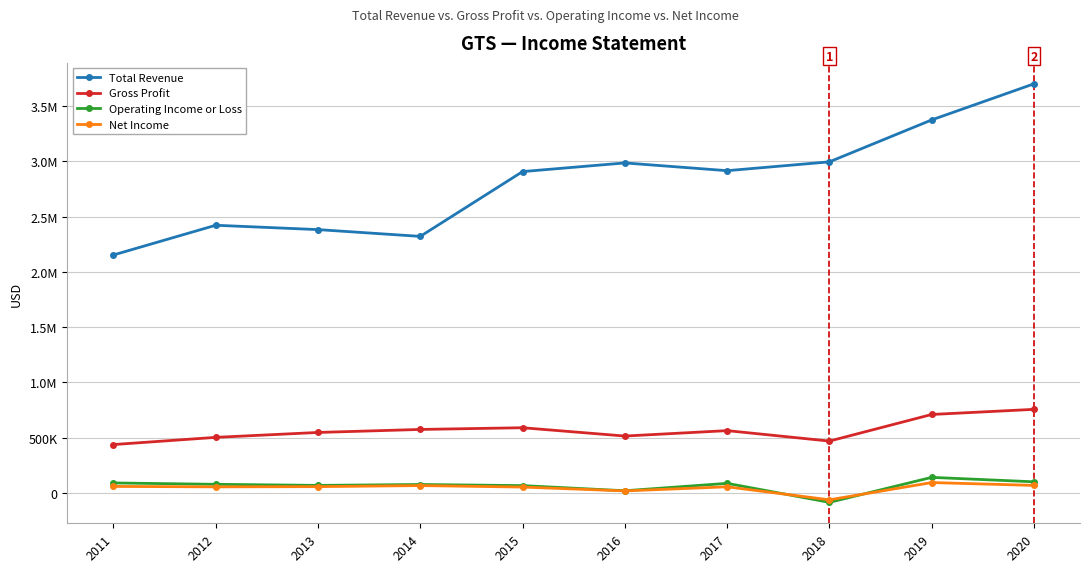

Rank the series by their maximum value, from lowest to highest.

Net Income, Operating Income or Loss, Gross Profit, Total Revenue